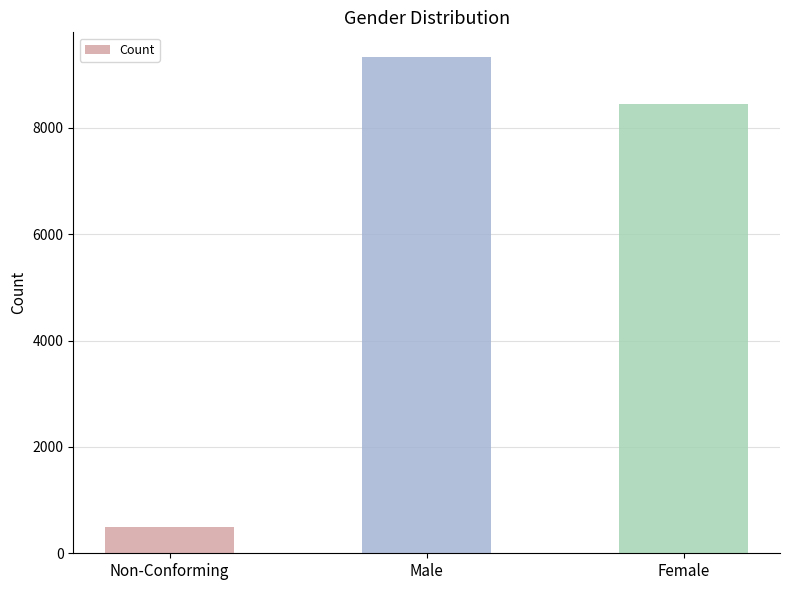

Which category has the lowest value across all series?

Non-Conforming